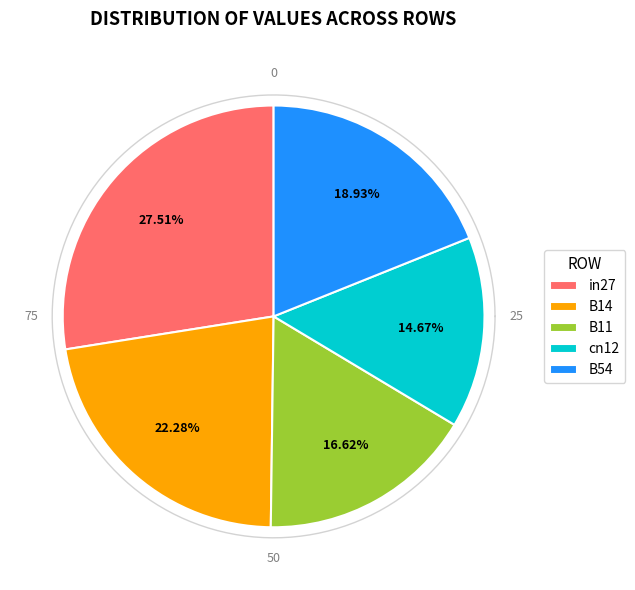

To the nearest percent, what is the difference between the B54 and in27 slice percentages?

9%